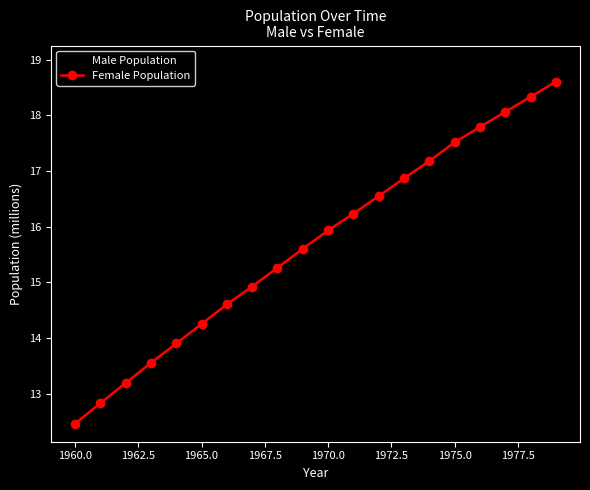

Reading right to left, transcribe all the data shown in this chart.

Male Population: 18.9	18.6	18.3	18.1	17.8	17.5	17.2	17.0	16.6	16.3	15.9	15.6	15.2	14.8	14.5	14.1	13.7	13.3	12.9	12.6
Female Population: 18.6	18.3	18.1	17.8	17.5	17.2	16.9	16.5	16.2	15.9	15.6	15.3	14.9	14.6	14.3	13.9	13.6	13.2	12.8	12.5